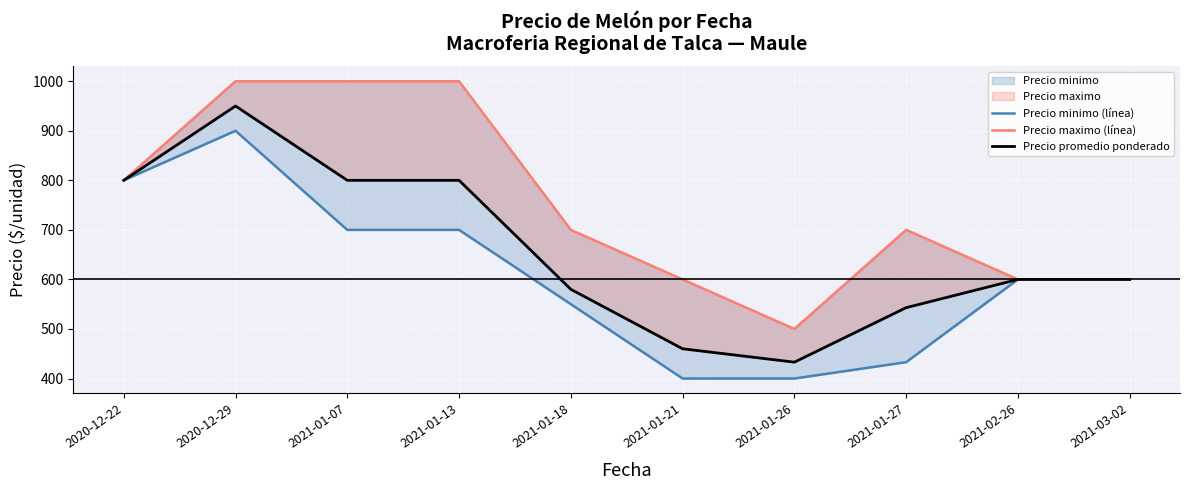

What is the total value across all series at 2021-03-02?

1800